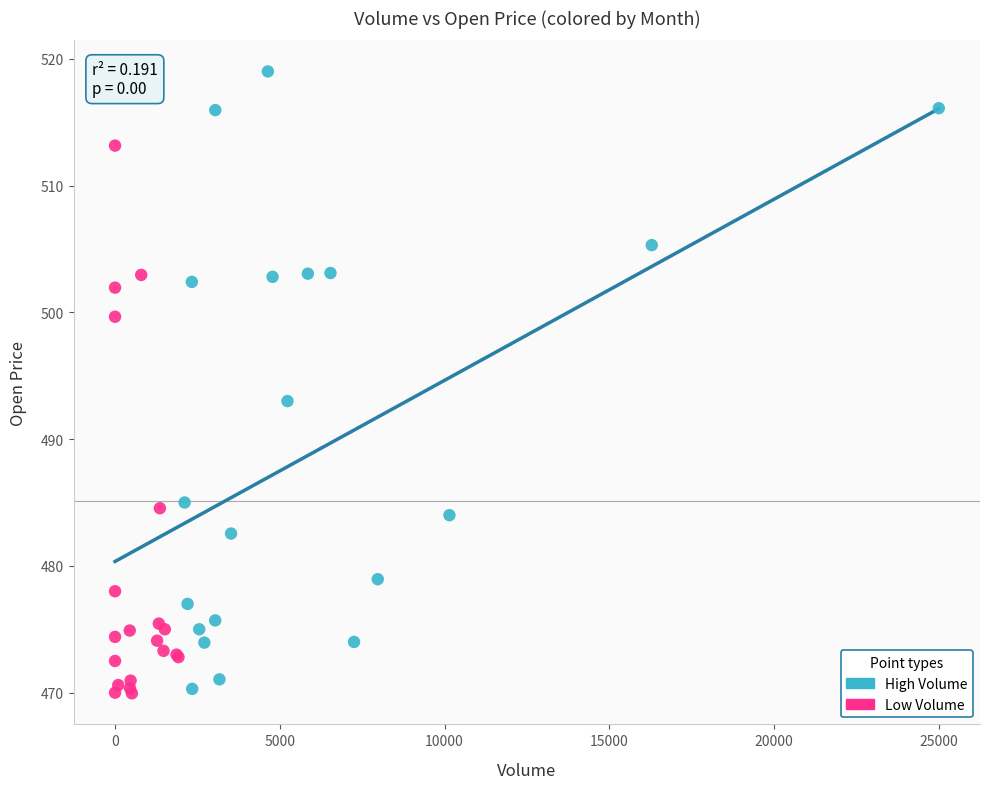

Which series has the largest Y range (max minus min)?

High Volume